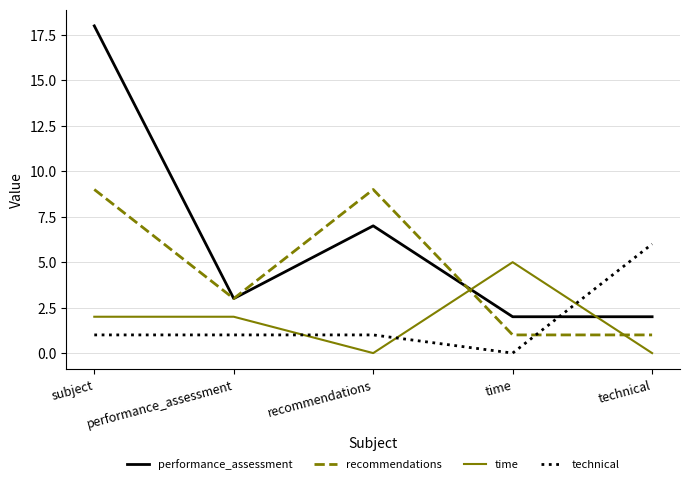

Does the chart display data point markers on the line(s)?

No